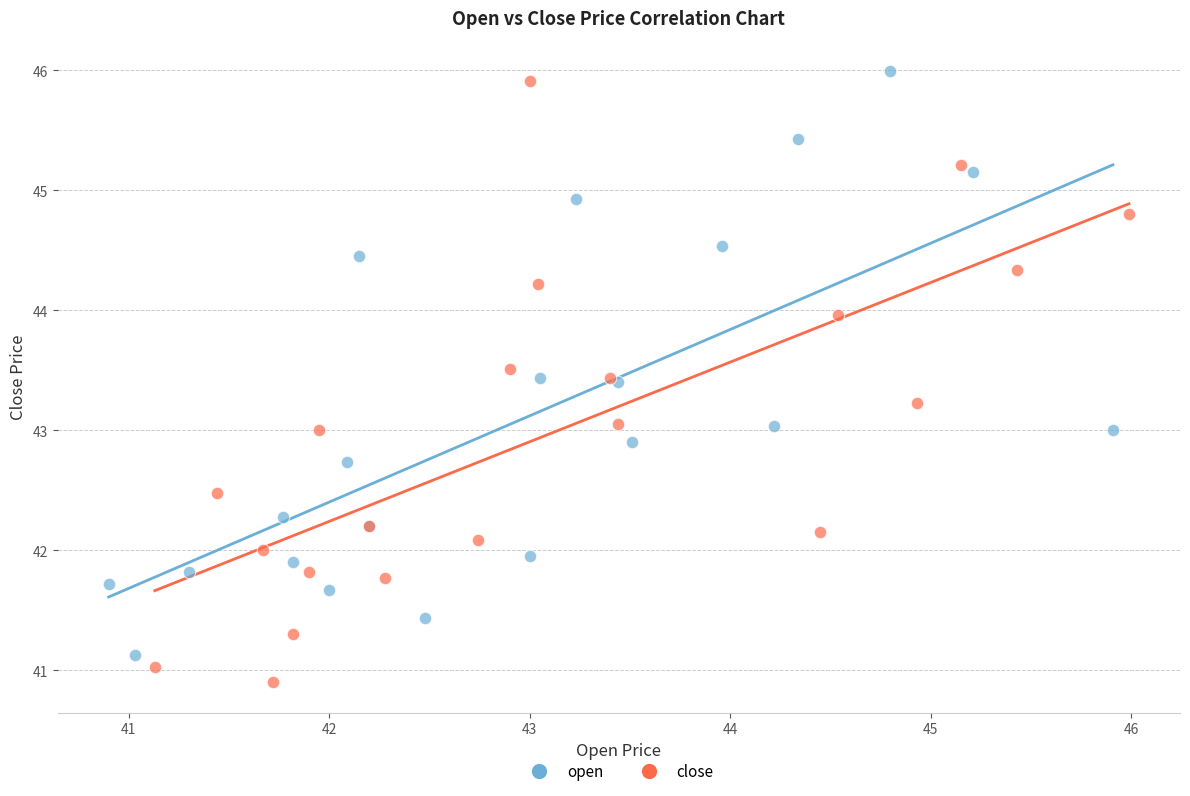

Which series reaches the maximum Y coordinate?

open